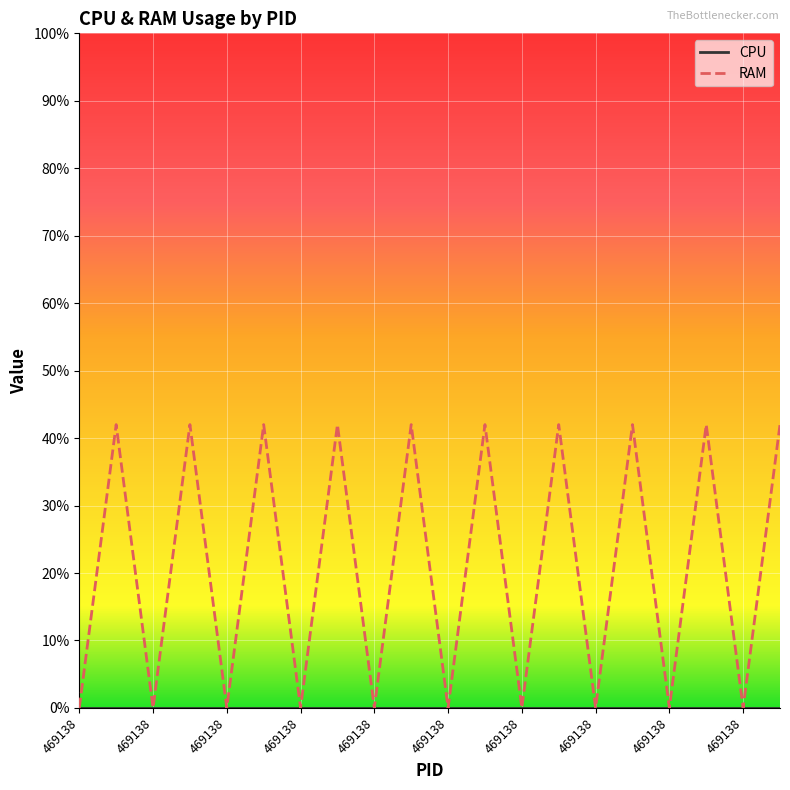

Rank the series by their average value, from lowest to highest.

CPU, RAM